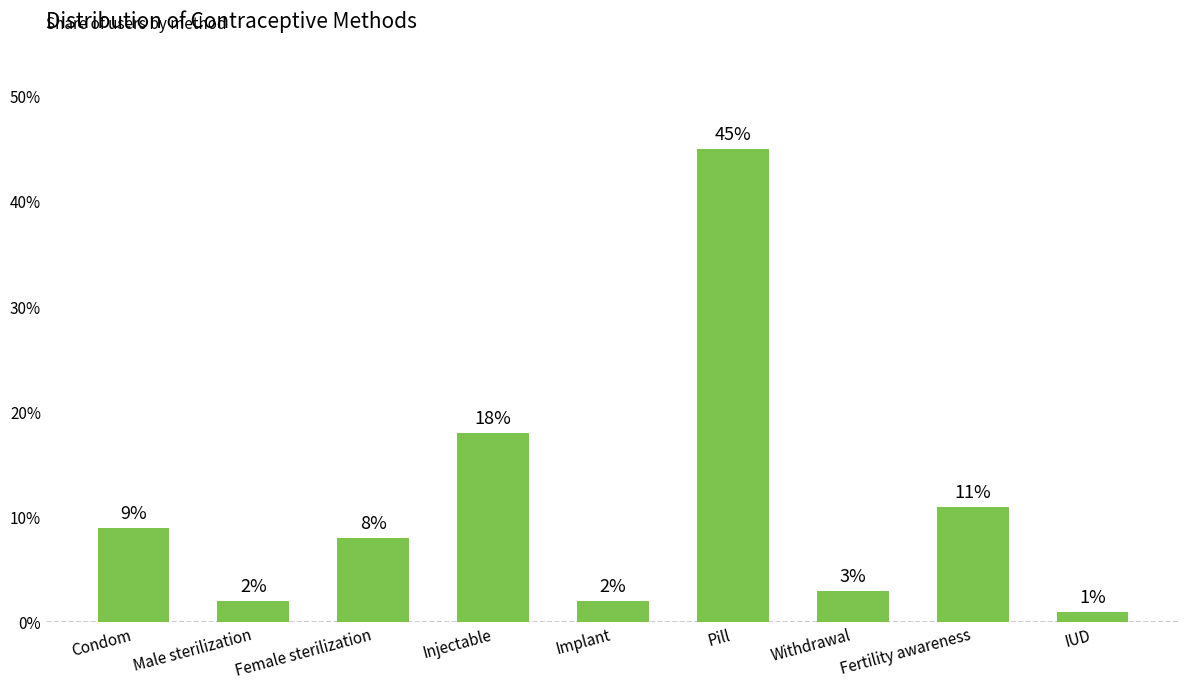

Are the bars horizontal?

No